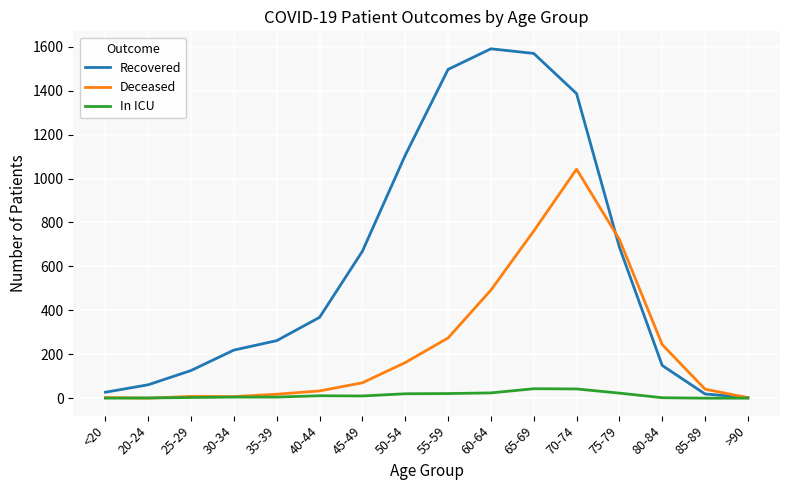

What is the difference between the second highest and second lowest values in the Deceased series?

759